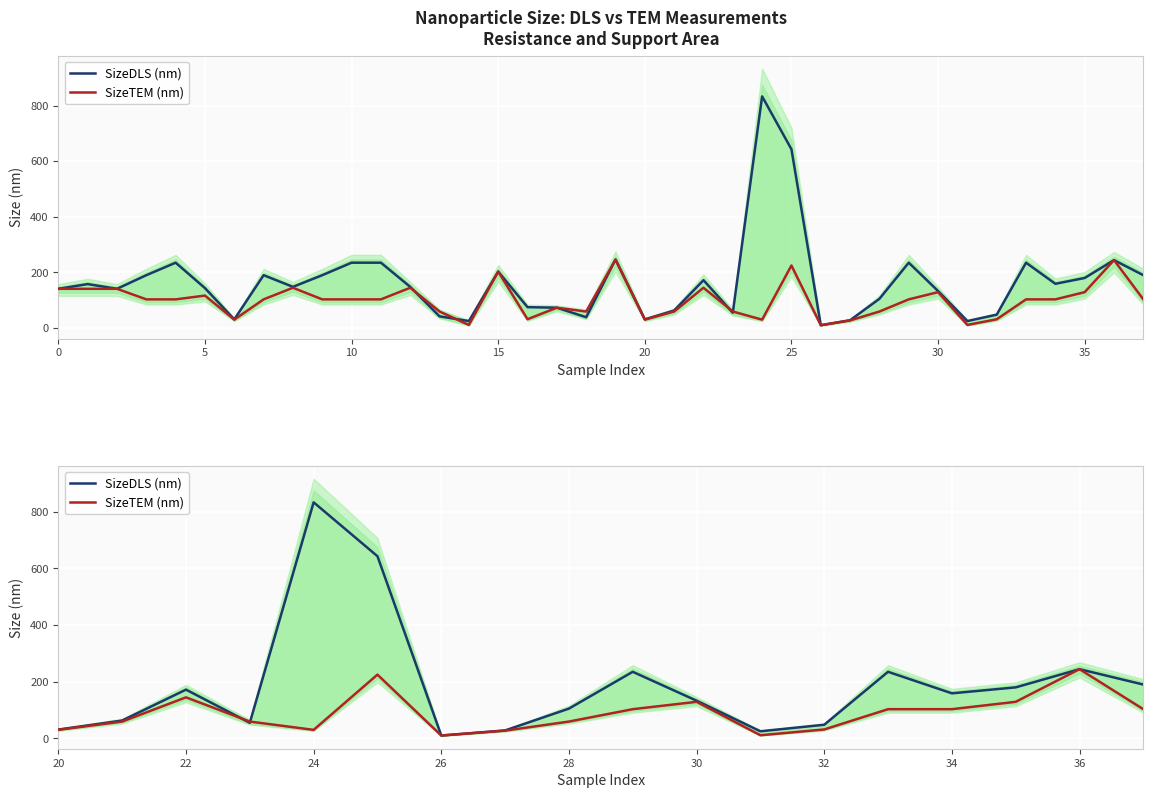

Which series has the largest total across all categories?

SizeDLS (nm)